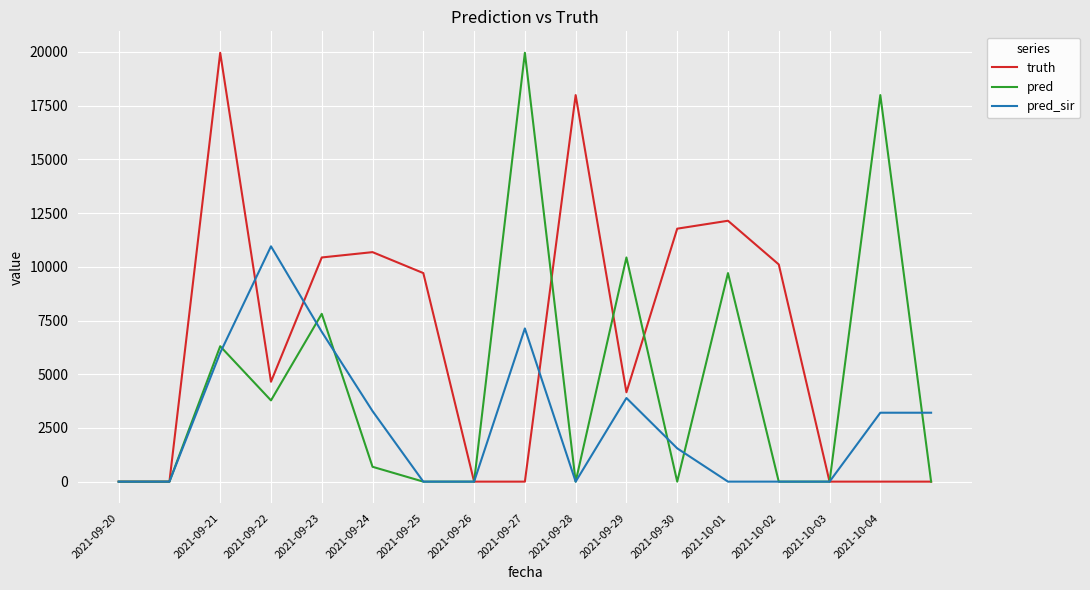

True or false: pred_sir and pred intersect in this chart.

True